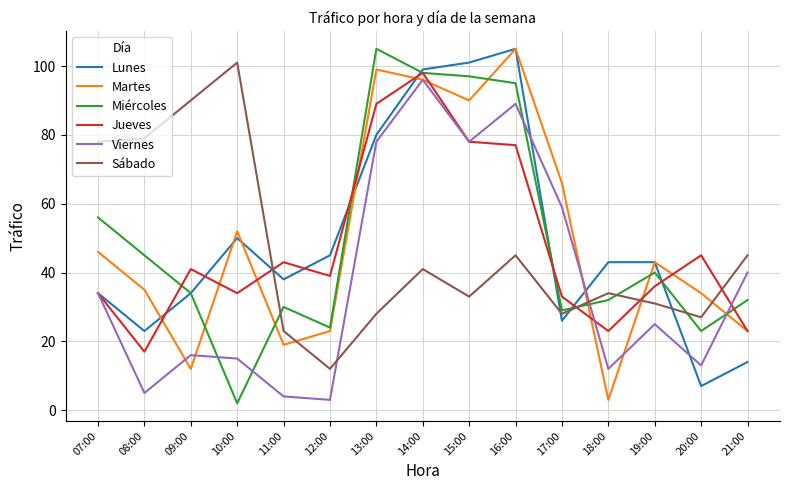

What is the sum of all Miércoles values?

742